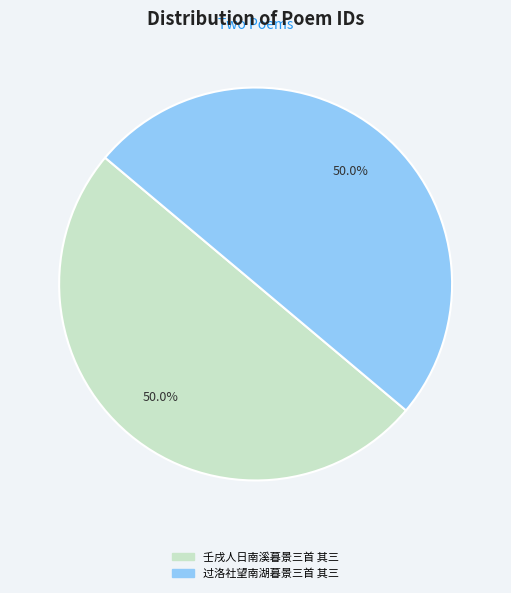

Combined, do 壬戌人日南溪暮景三首 其三 and 过洛社望南湖暮景三首 其三 account for over 50%?

Yes